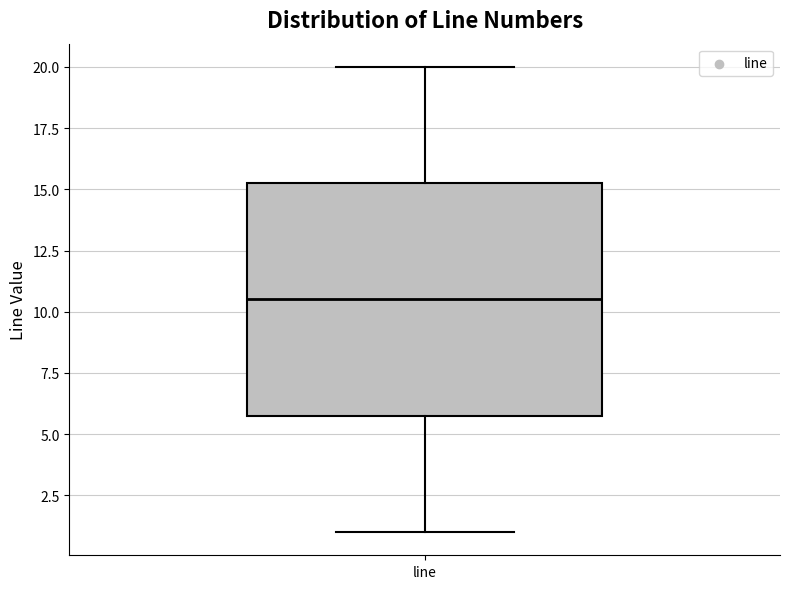

Transcribe this box plot: give where the median line is, the range the box spans, and where the two whiskers end, as read against the y-axis. The values are not printed on the chart, so give them approximately, as read against the axis.

median 10.5, box 6.0 to 15.5, whiskers 1.0 to 20.0